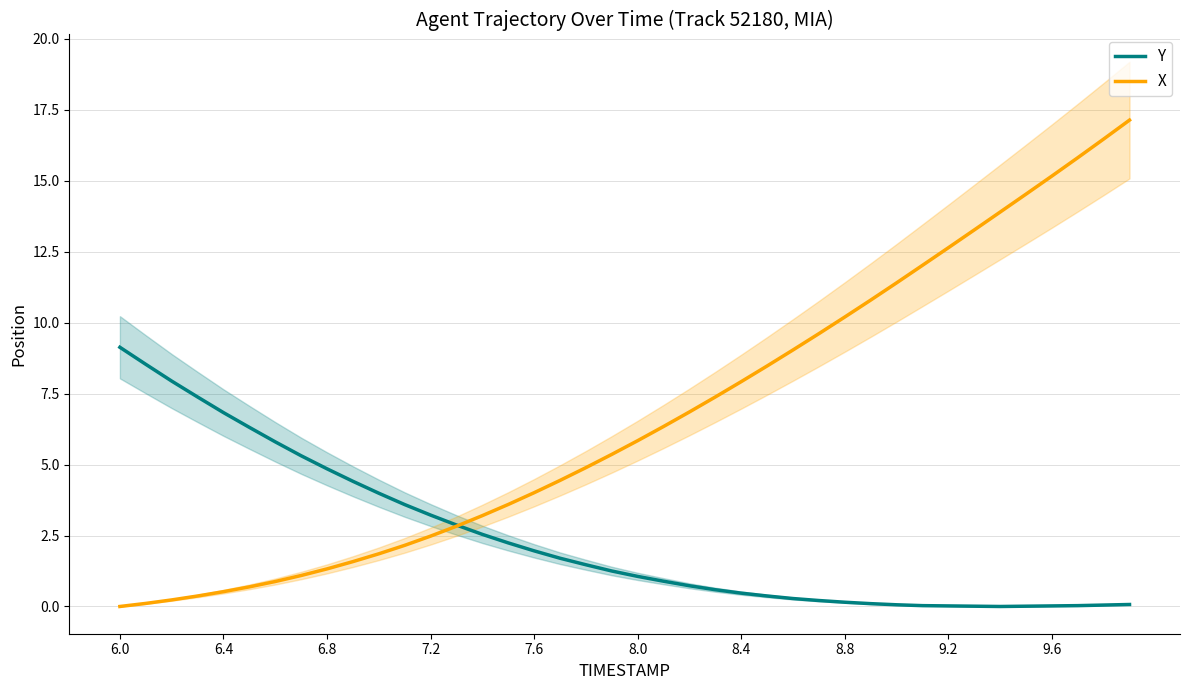

How many interior local valleys does the Y series have?

1